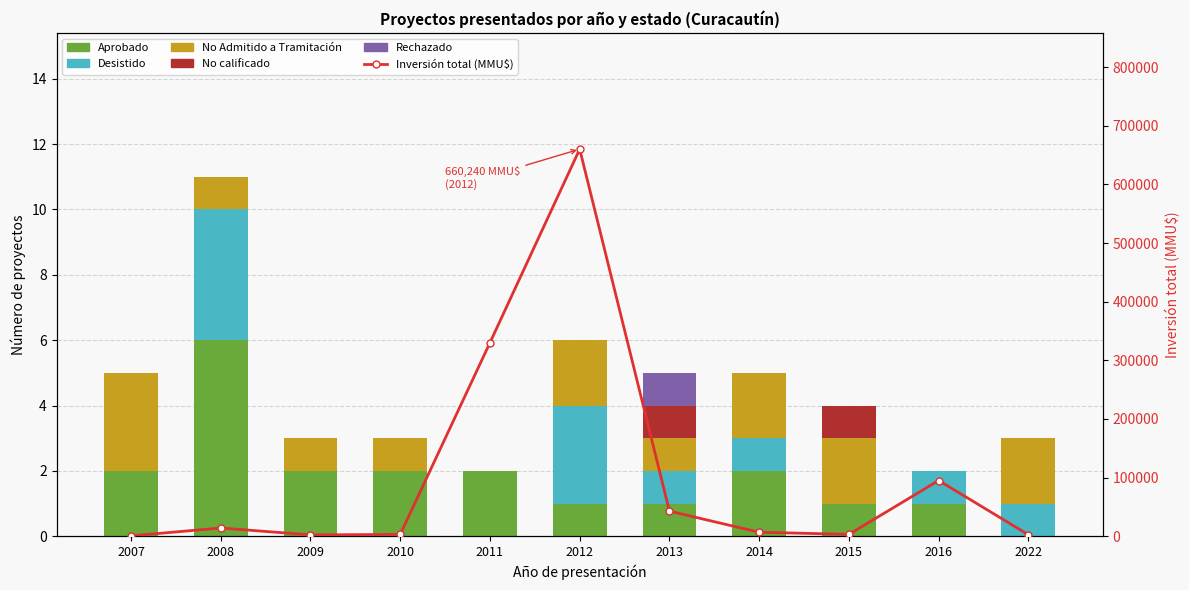

At which label is Aprobado closest to 3?

2007